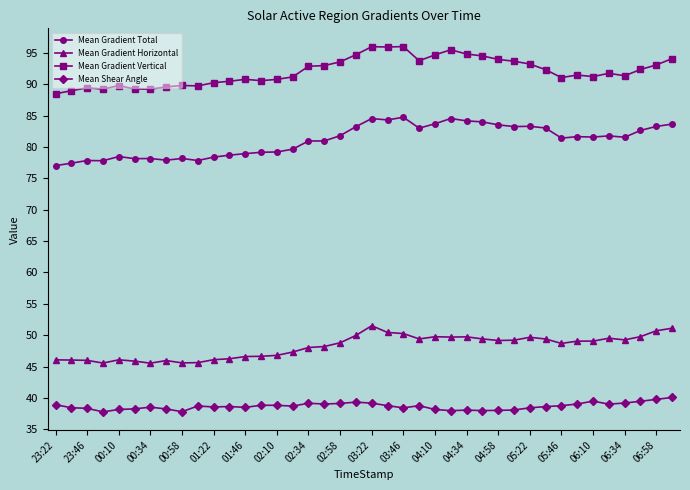

Which series has the largest total across all categories?

Mean Gradient Vertical